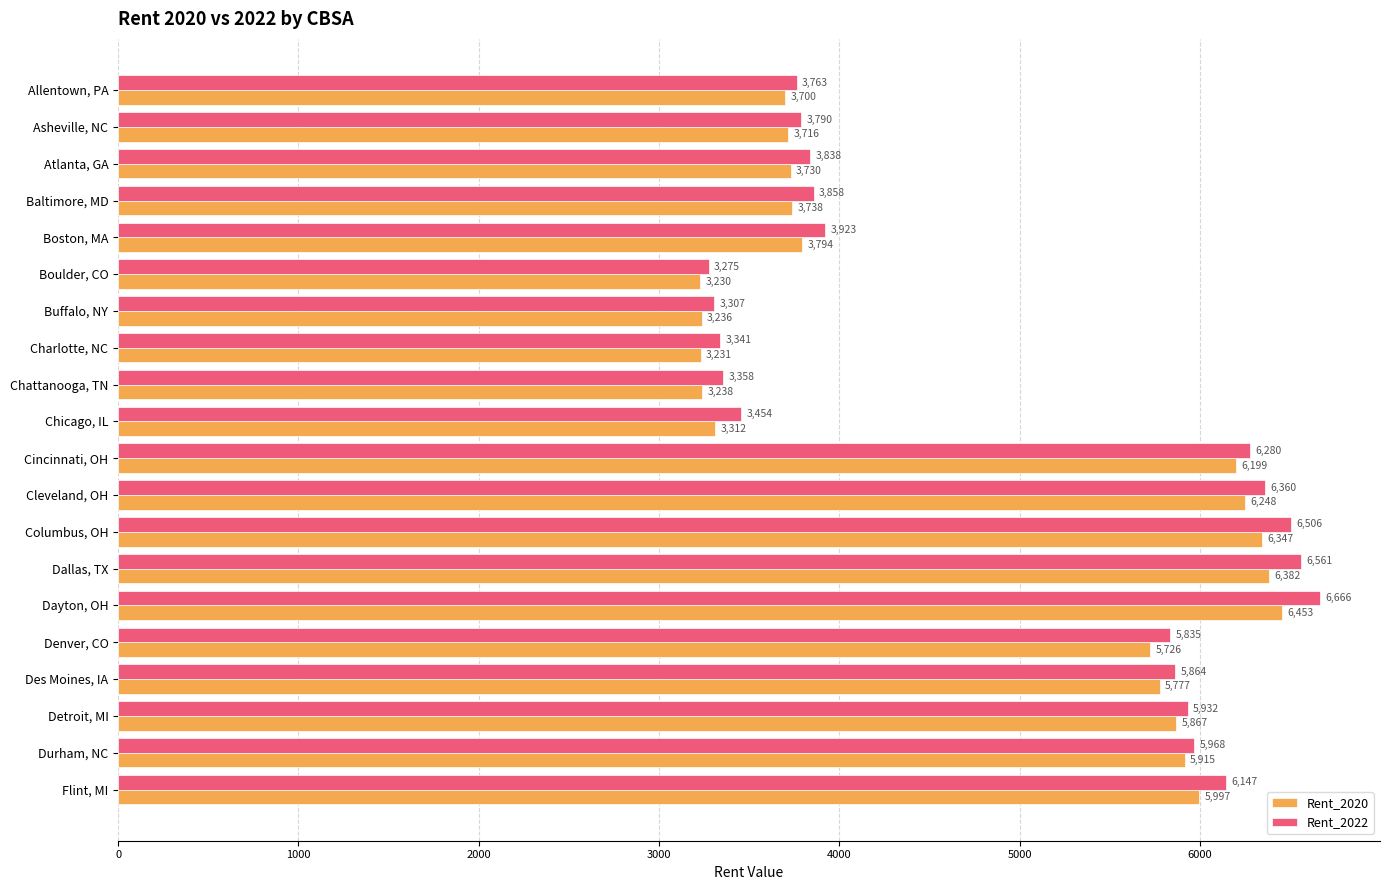

What is the difference between the second highest and second lowest values in the Rent_2020 series?

3151.0